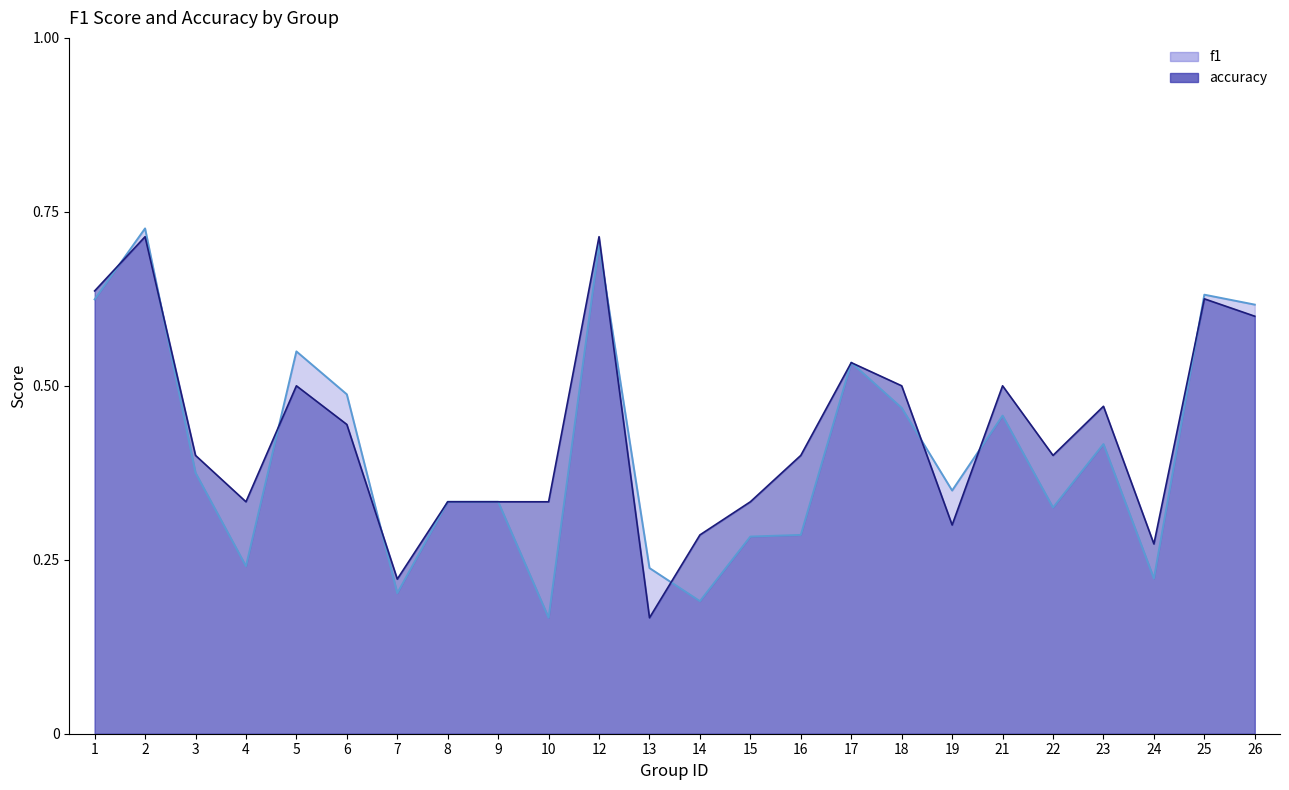

Where is the first local maximum for f1?

2